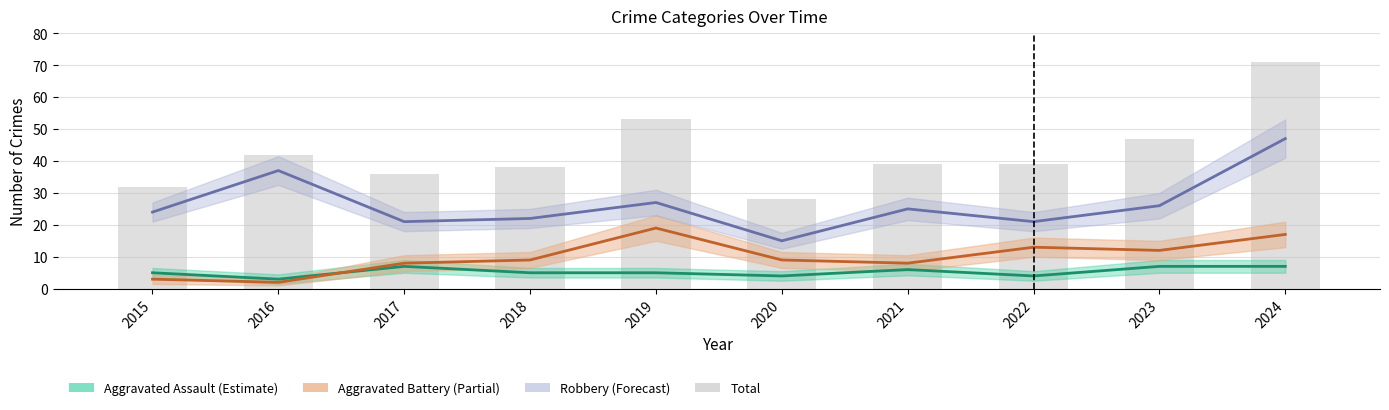

Rank the categories by value from lowest to highest.

2020, 2015, 2017, 2018, 2021, 2022, 2016, 2023, 2019, 2024